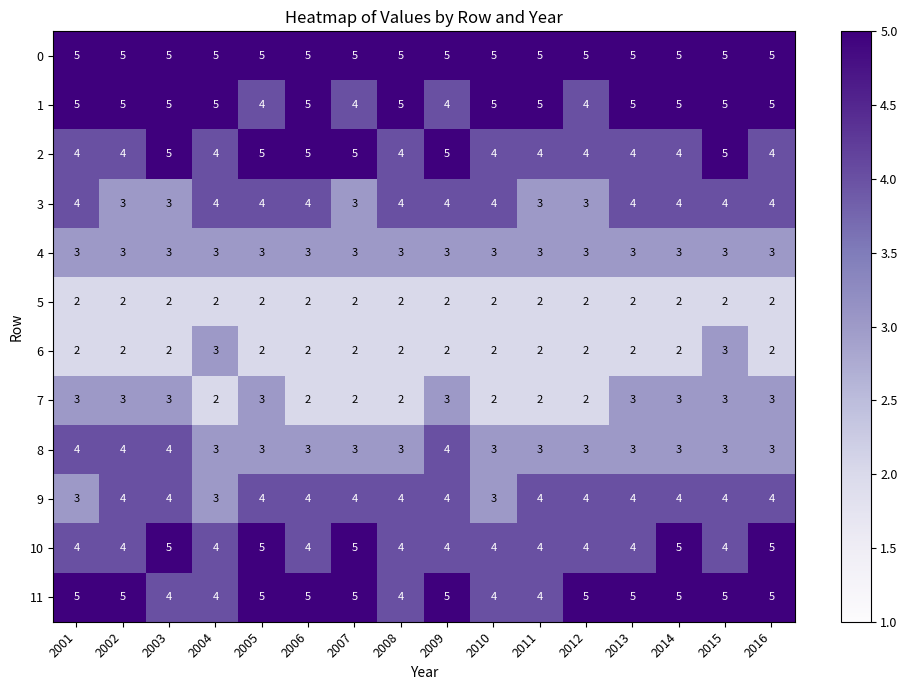

What is the sum of the 9 values at 2007 and 2013?

8